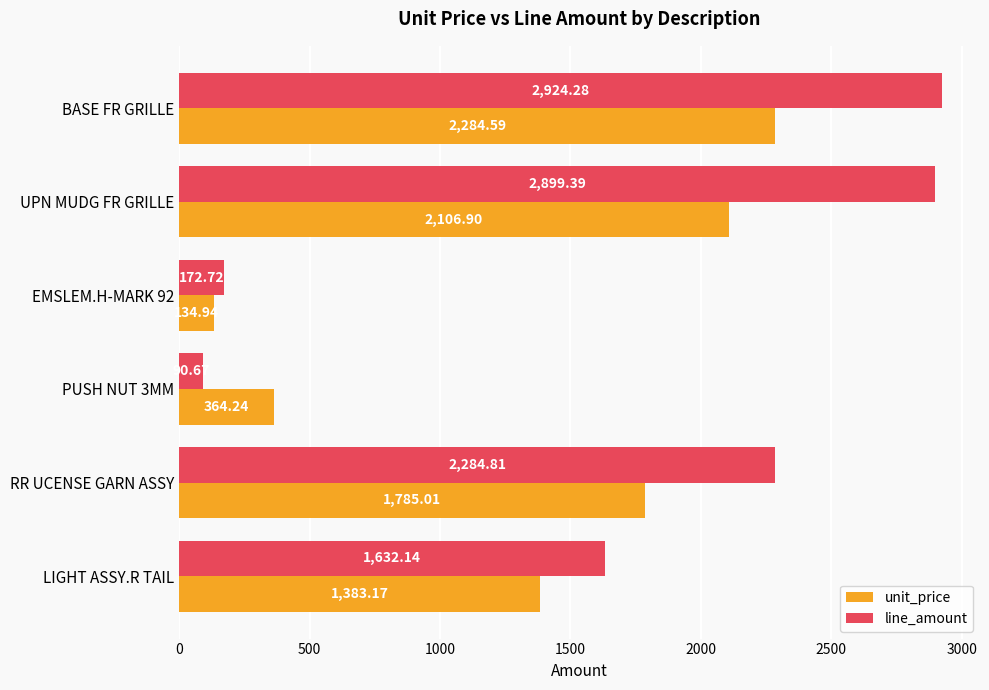

What is the lowest value of the line_amount series?

90.7